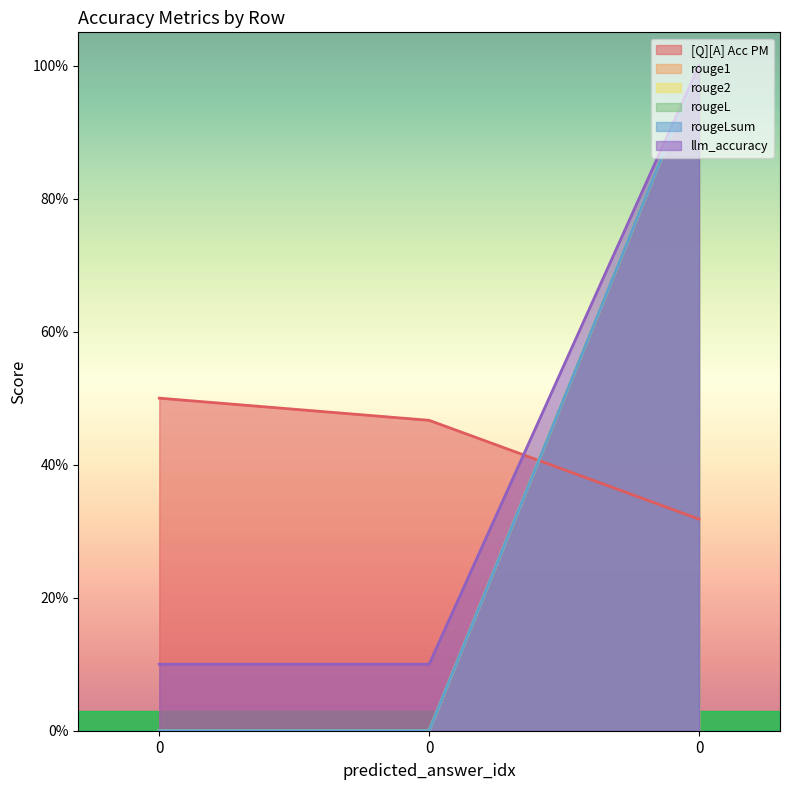

Which series changed the most between 0 and 0?

rouge1